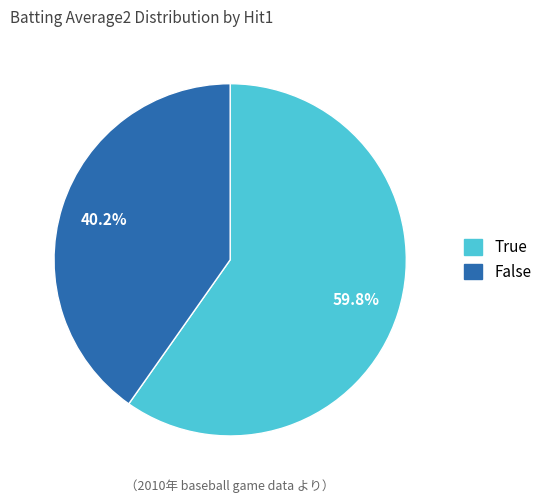

Is there any slice that represents more than half of the pie?

Yes